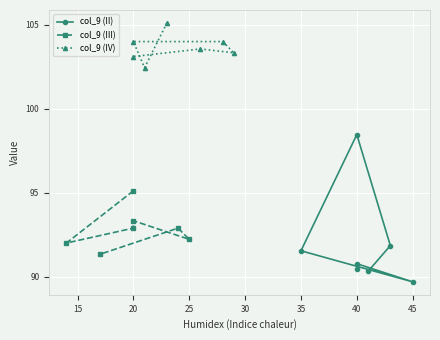

What is the difference between the maximum and second lowest values in the col_9 (III) series?

3.1